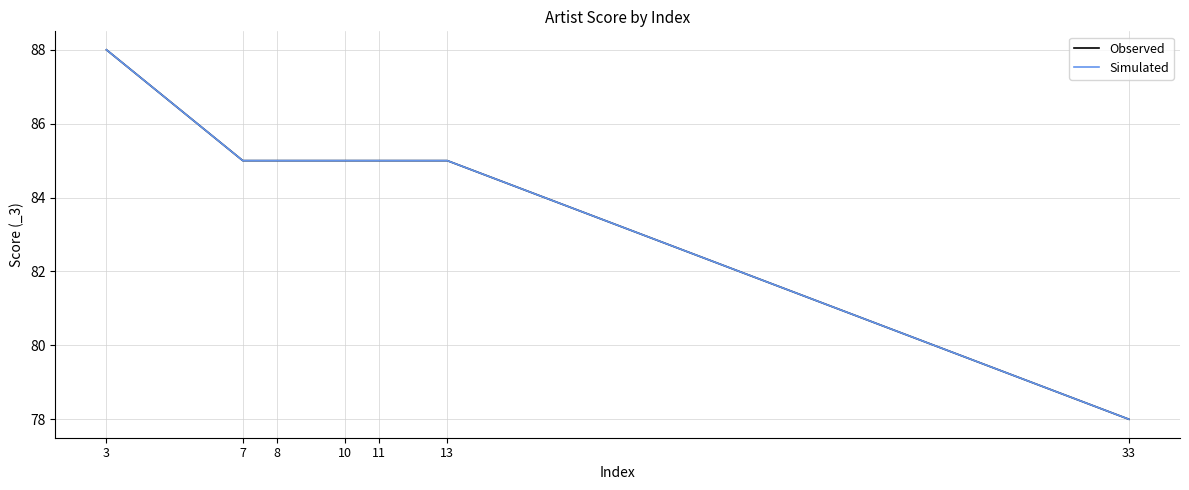

True or false: Simulated and Observed cross at least once.

False